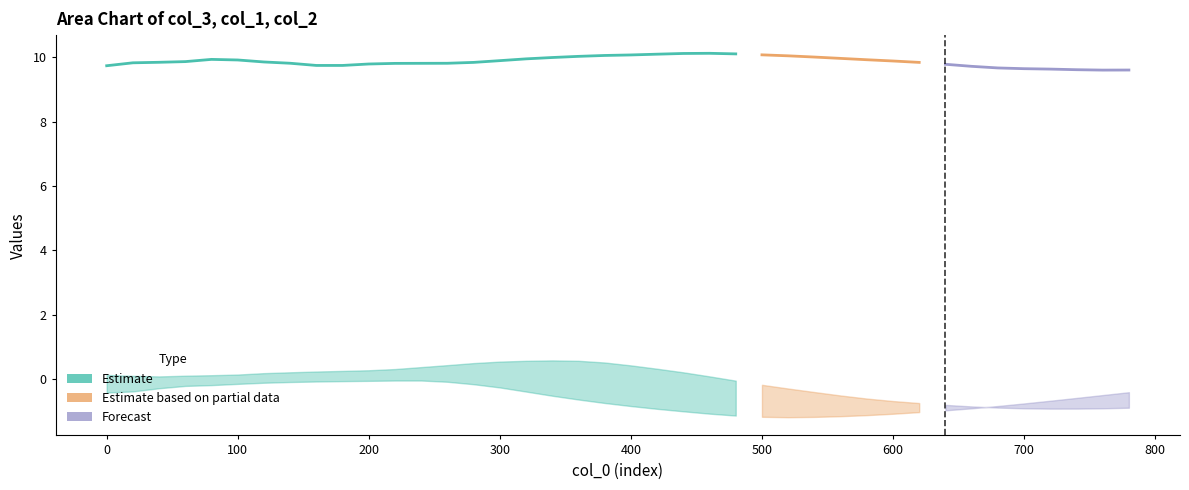

True or false: col_3 and col_2 intersect in this chart.

False